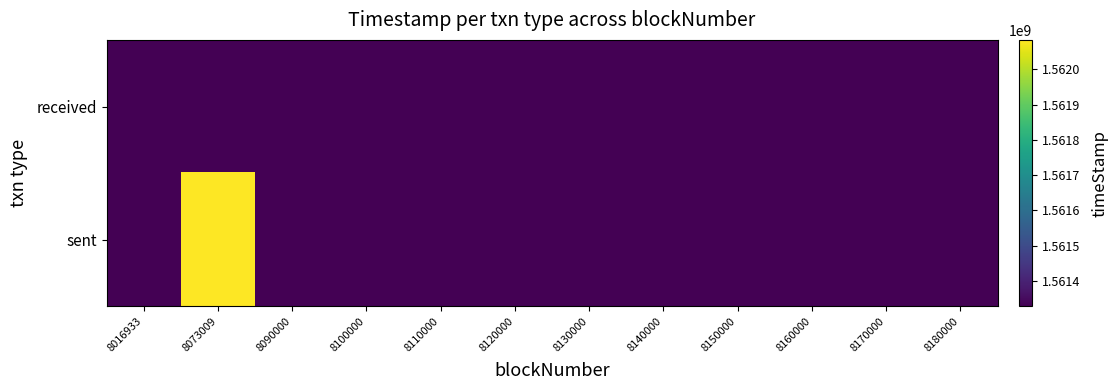

Which label corresponds to the smallest value in the chart?

8073009